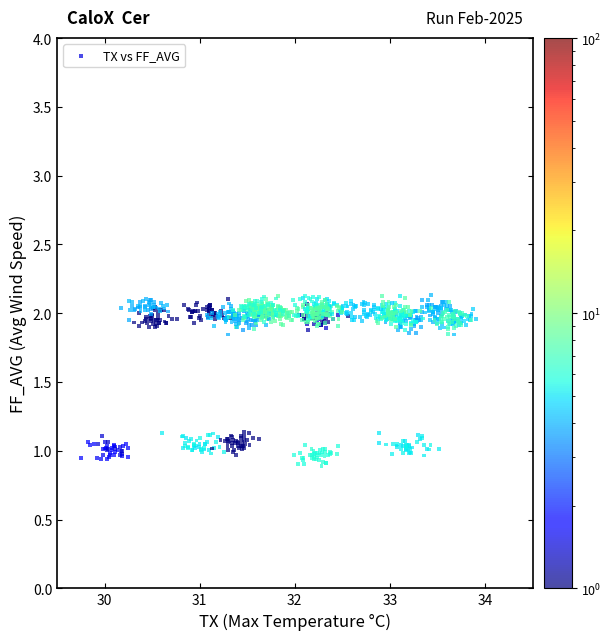

What is the range of Y values (max minus min)?

1.2